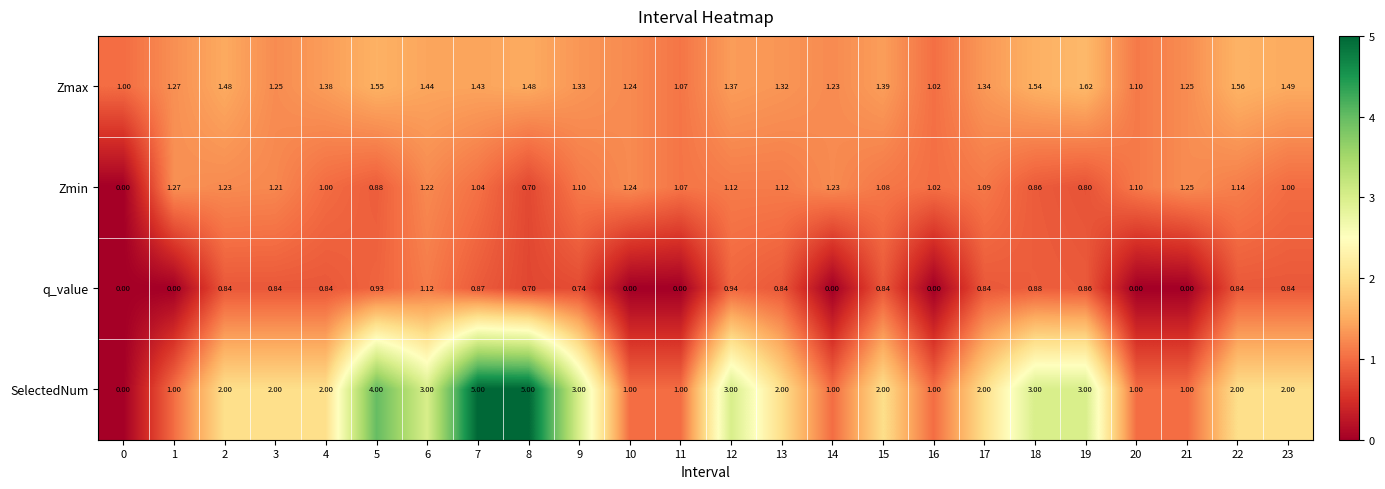

Which series has the largest range (max minus min)?

SelectedNum